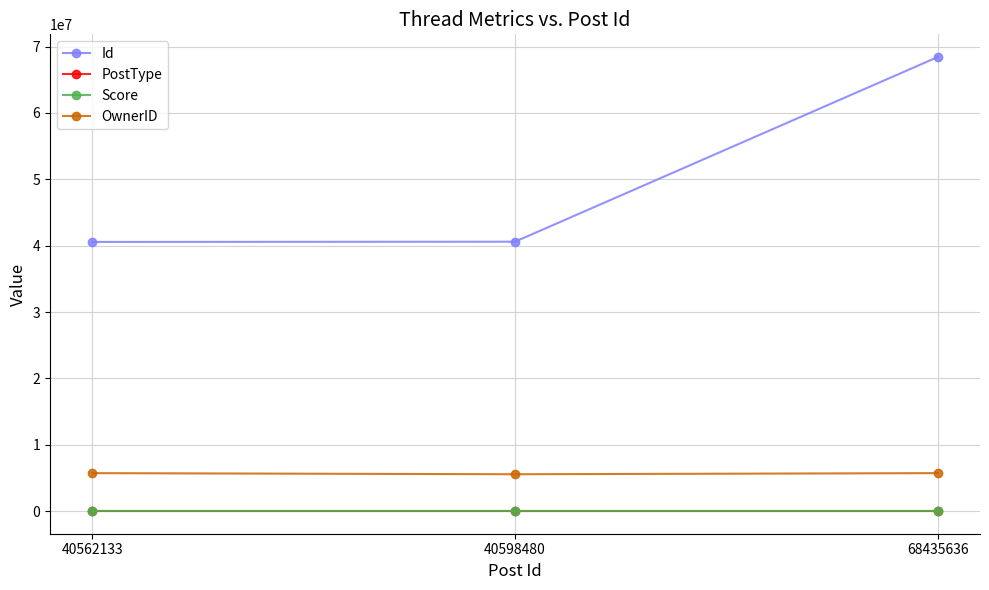

At how many categories does at least one series exceed 11945462?

3